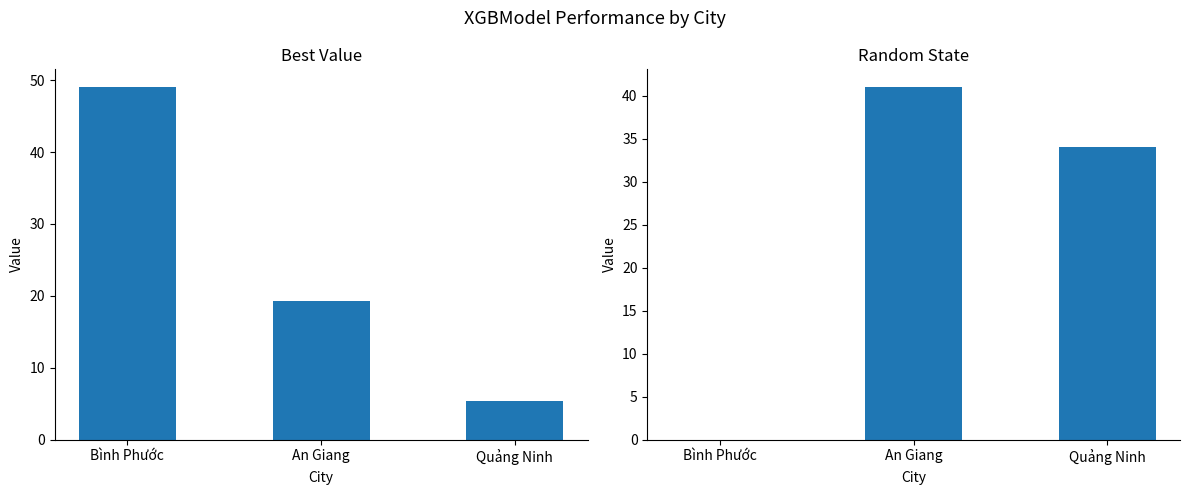

List the series in order of their overall mean, highest first.

random_state, Best_value